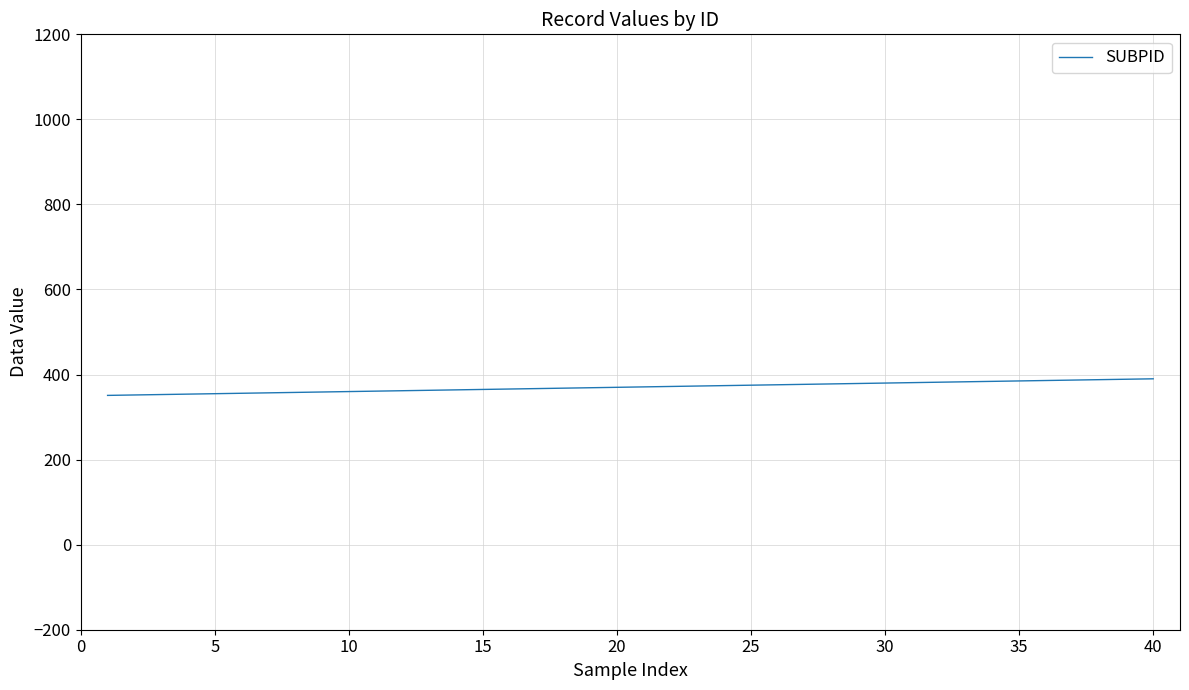

What is the difference between the maximum and minimum values?

39